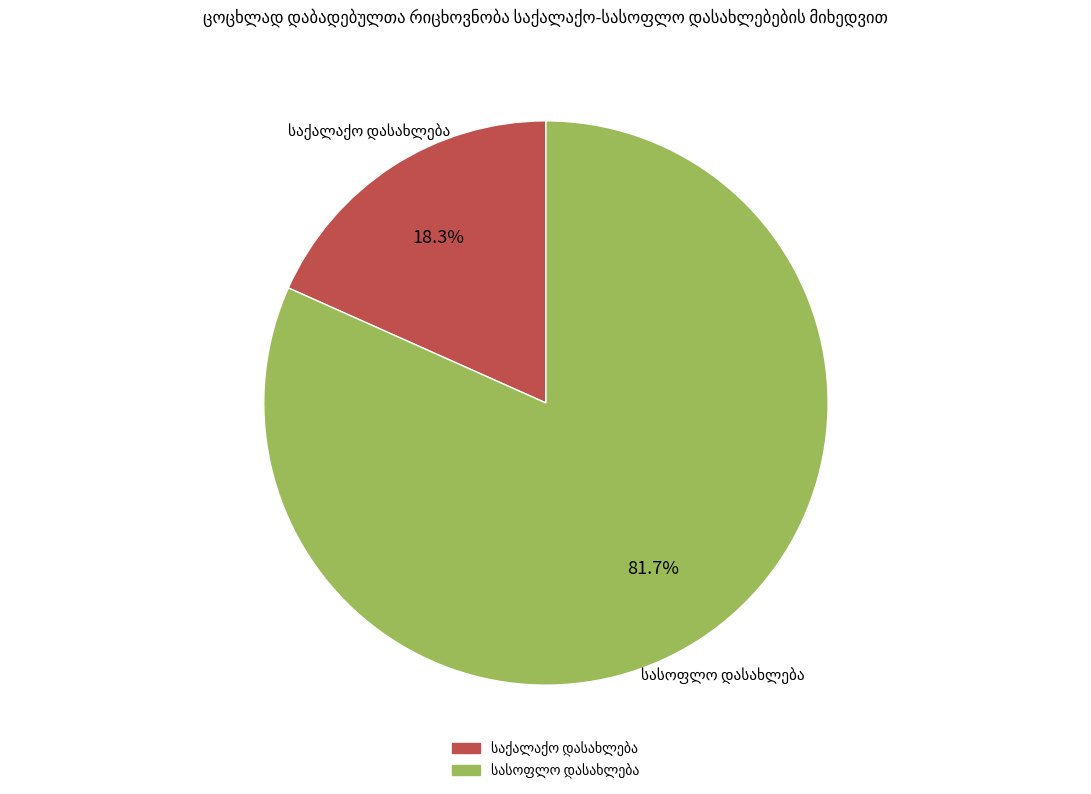

Does any single category account for the majority?

Yes